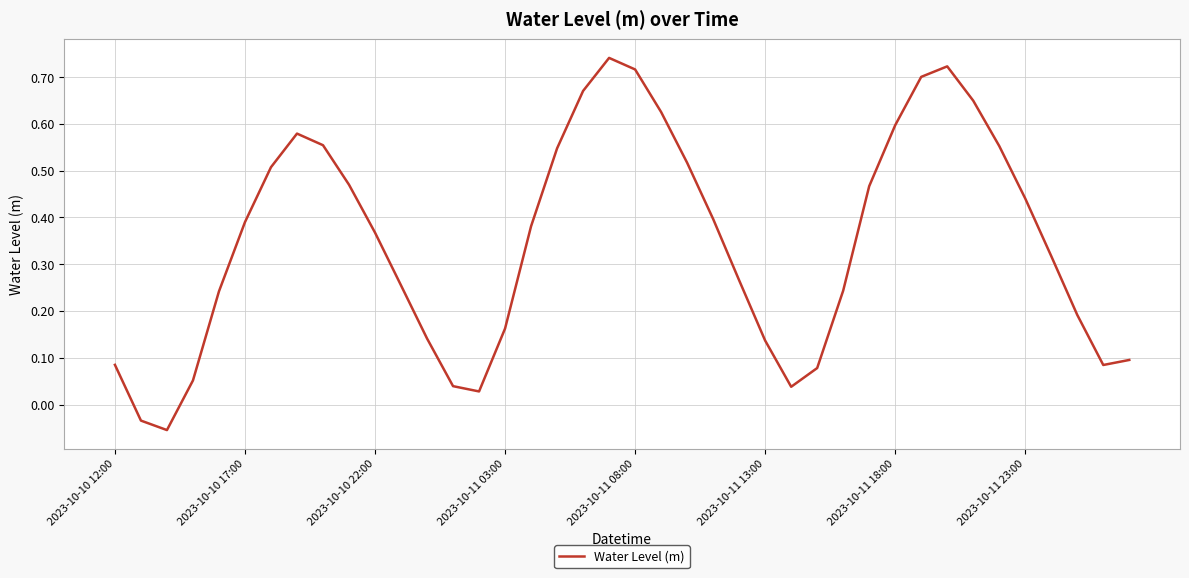

What is the difference between the maximum and minimum values?

0.8